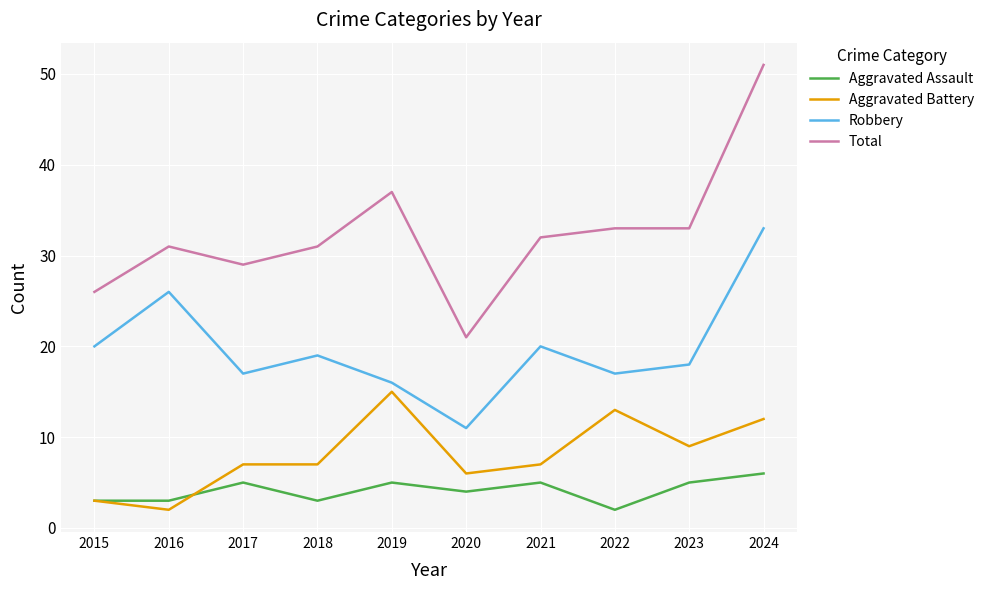

True or false: Robbery and Aggravated Assault cross at least once.

False